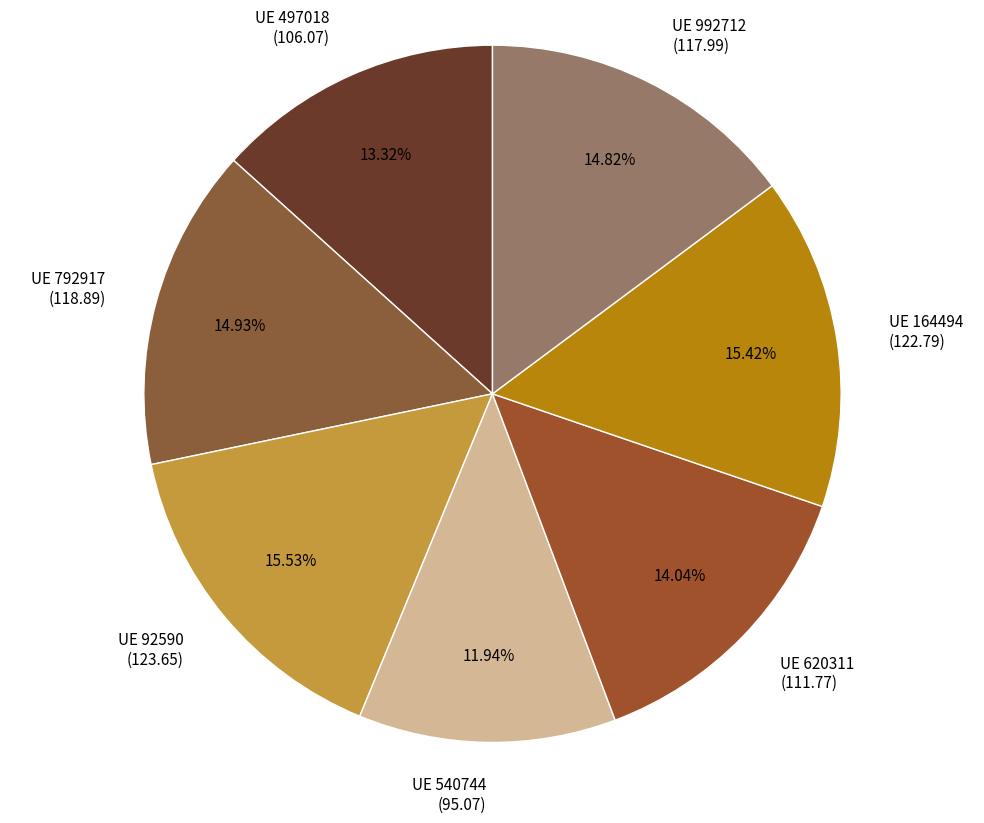

Does any single category account for the majority?

No